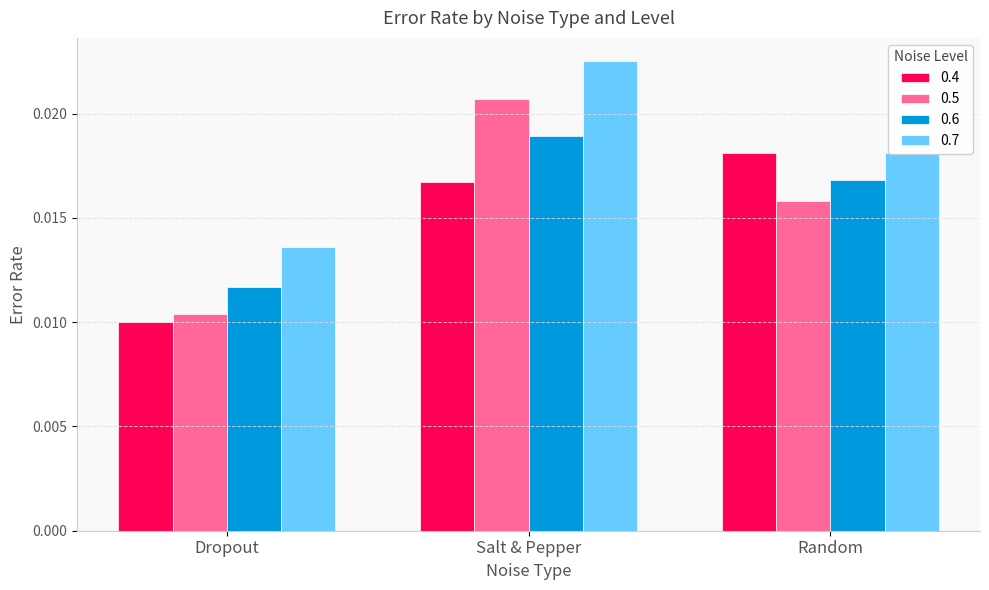

What is the label of the 1st bar from the right?

Random